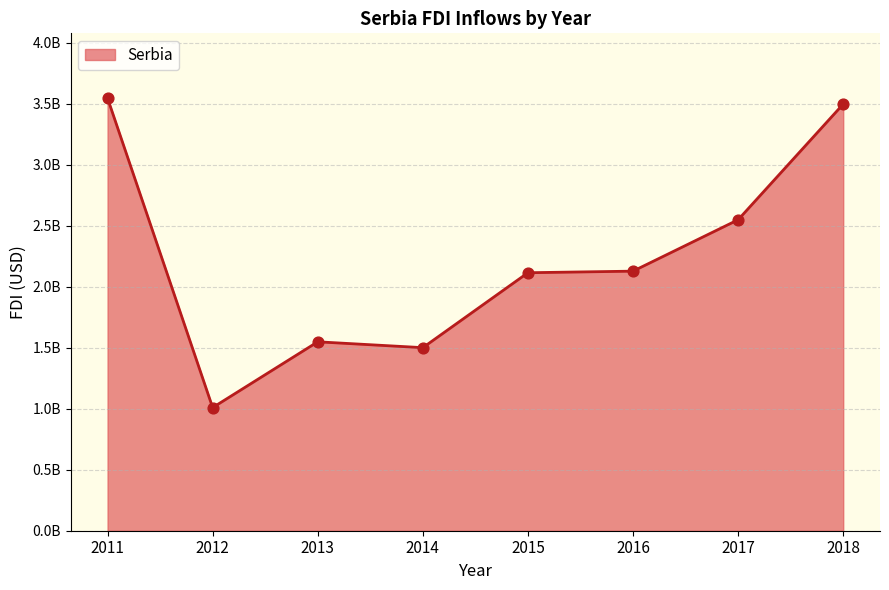

What is the ratio of the value at 2013 to the value at 2018?

0.4